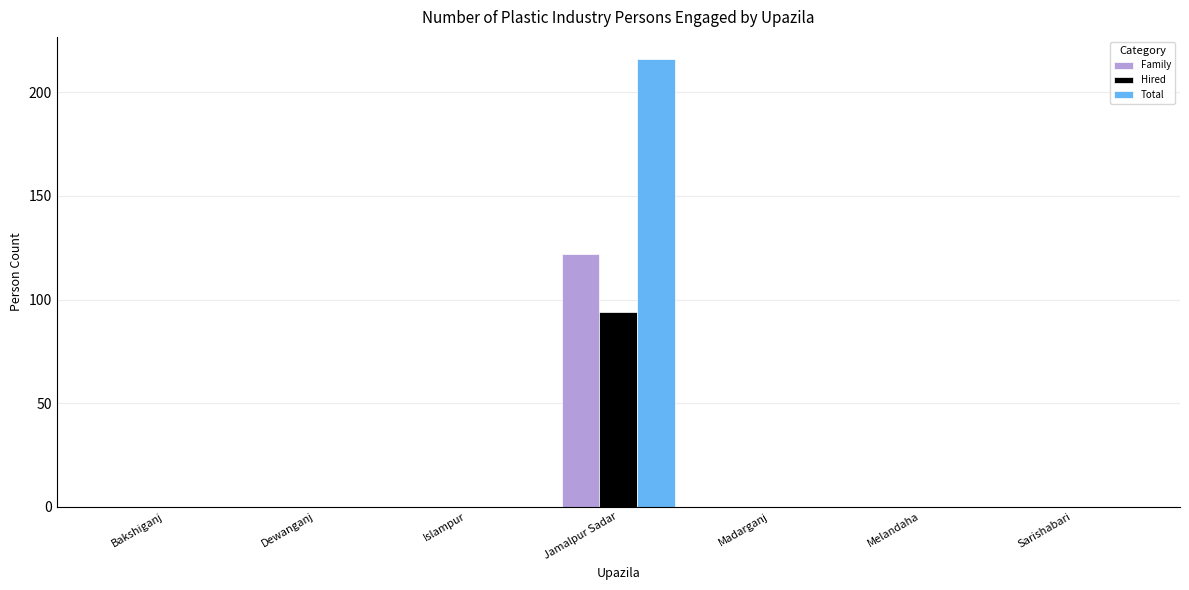

The value of Family at Melandaha is 0. True or false?

True